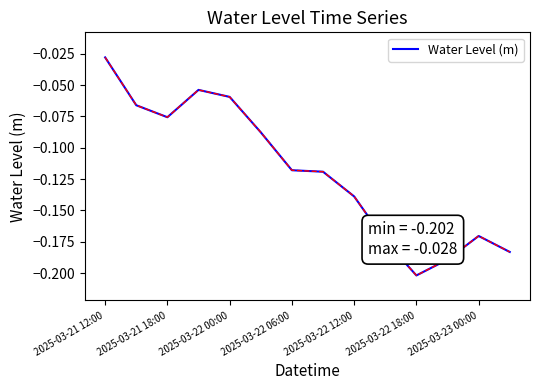

How many points are higher than both their immediate neighbors (excluding endpoints)?

2